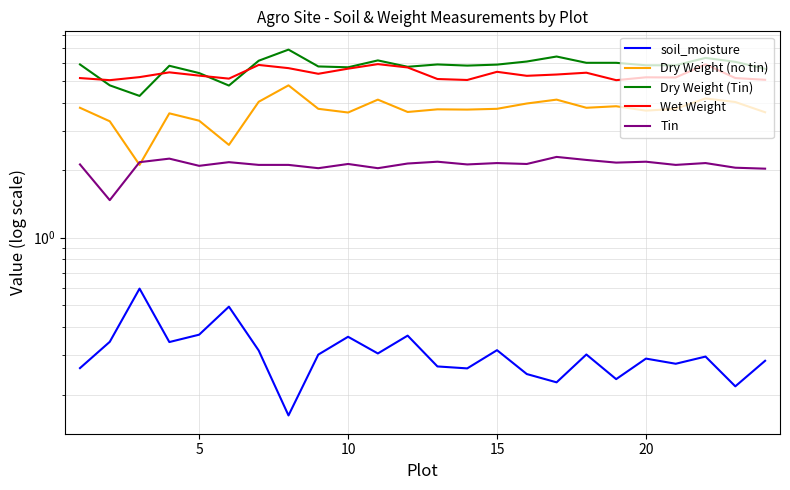

True or false: Dry Weight (no tin) and soil_moisture intersect in this chart.

False